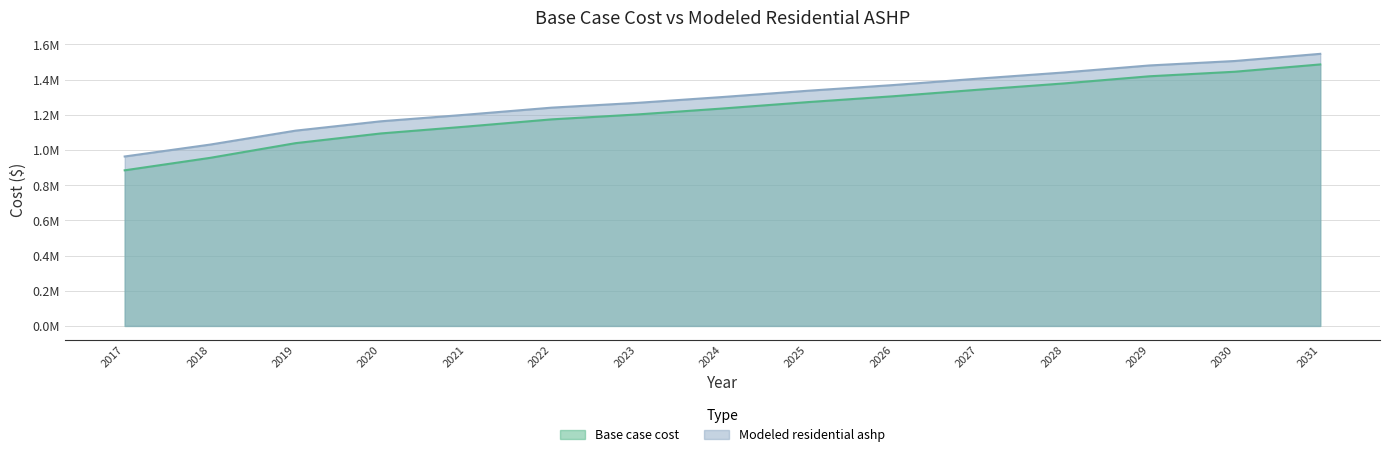

How many lines are shown in the chart?

2